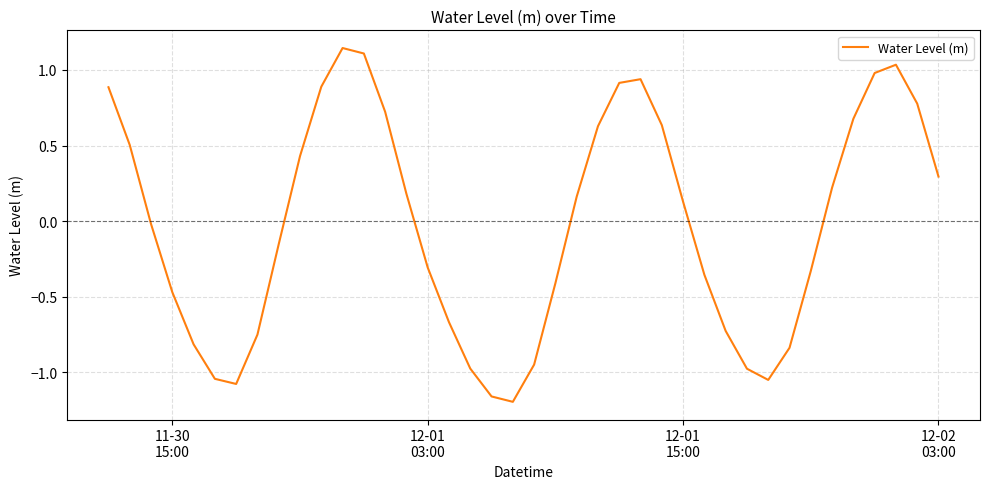

Does the chart display data point markers on the line(s)?

No